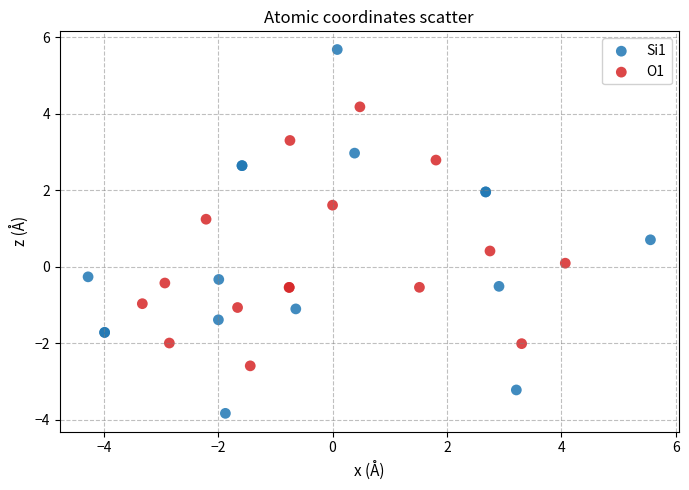

Which series contains the highest Y value?

Si1